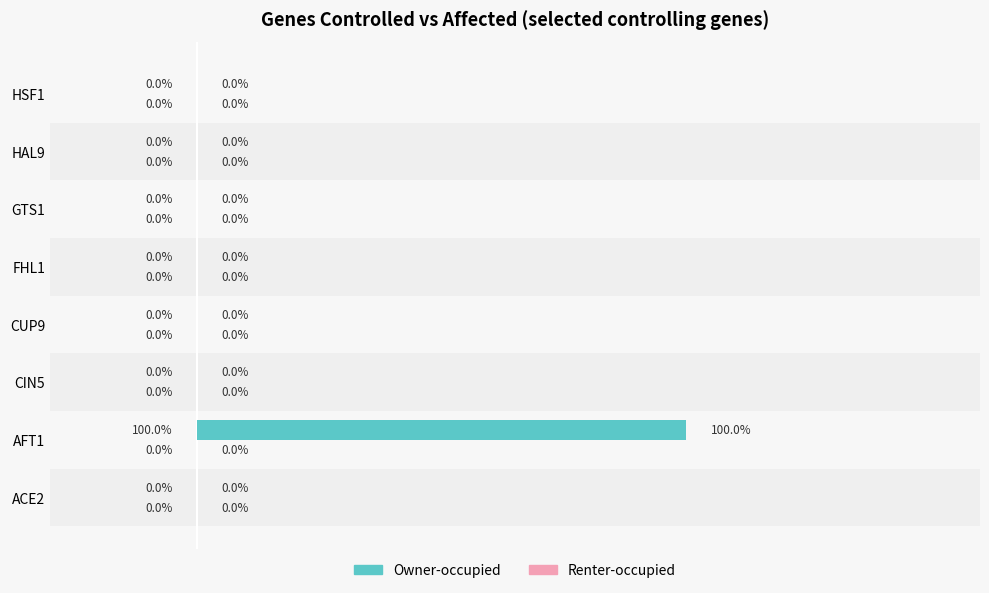

What is the highest value of the Owner-occupied series?

1.0